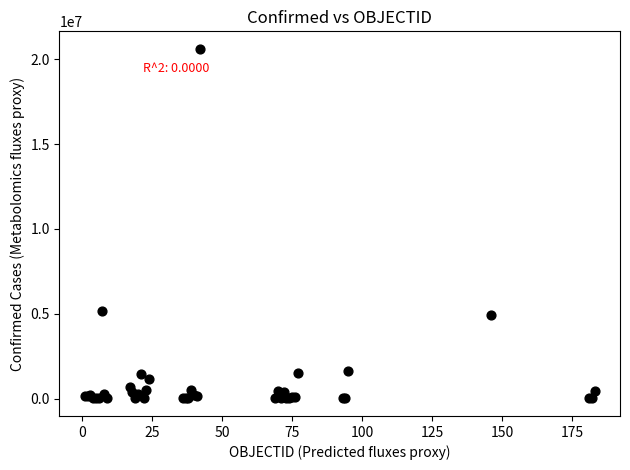

What Y value in the scatter plot is closest to 10308203?

5148085